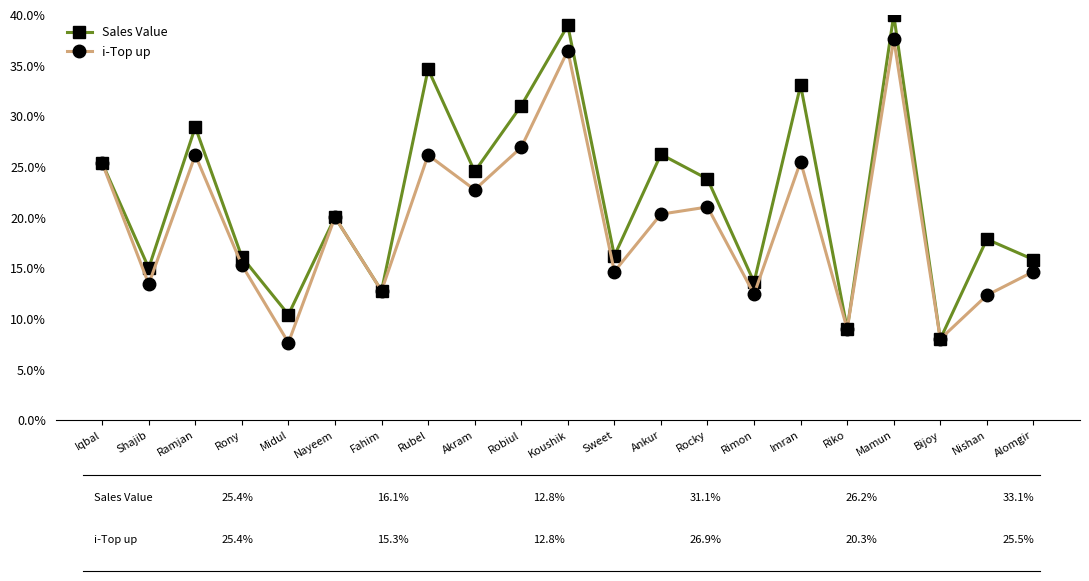

What is the minimum value shown in the chart?

7.7